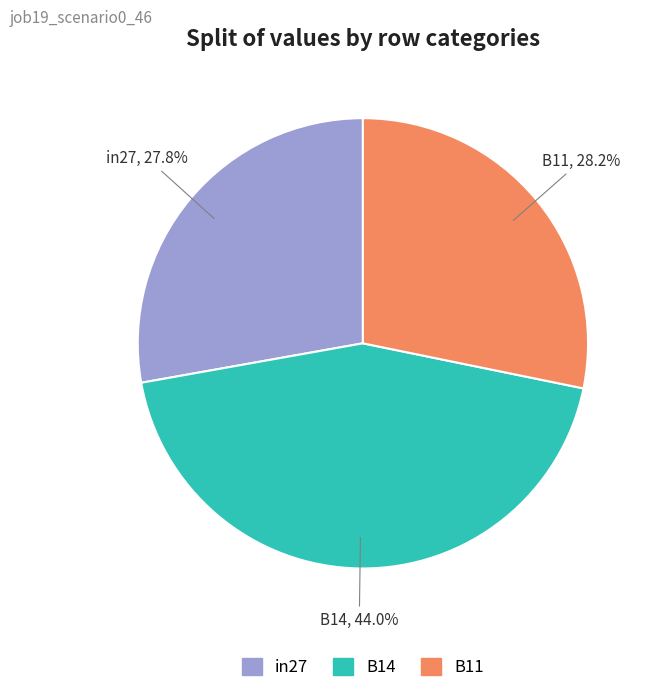

What is the largest slice in the pie chart?

B14